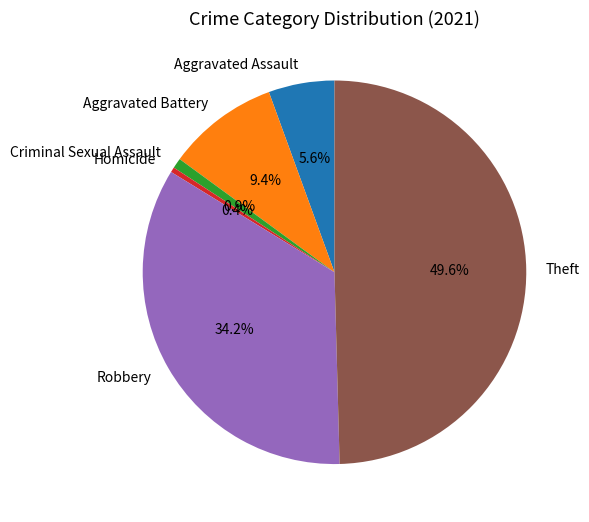

To the nearest percent, what is the average slice percentage?

17%